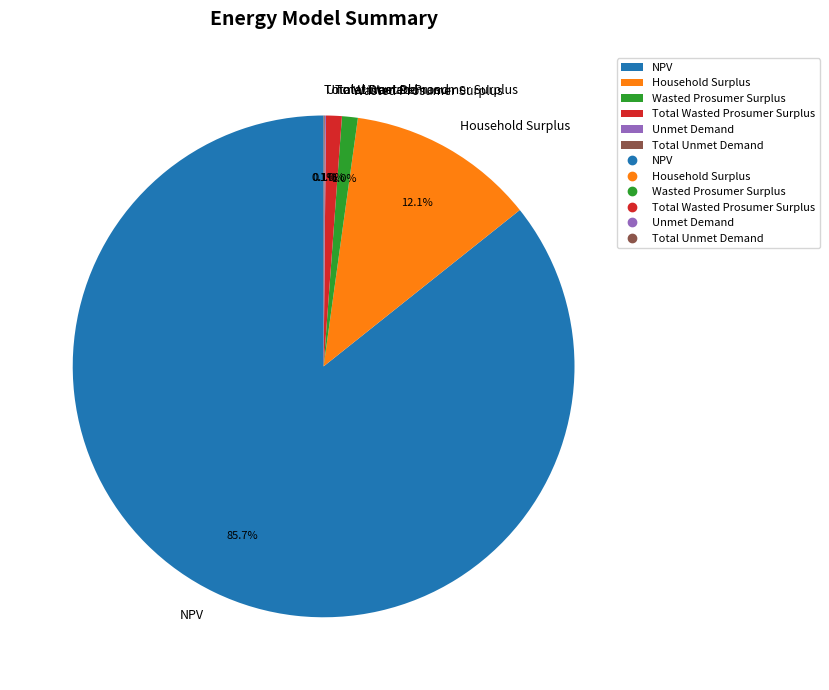

How much of the chart is everything except NPV?

14.3%